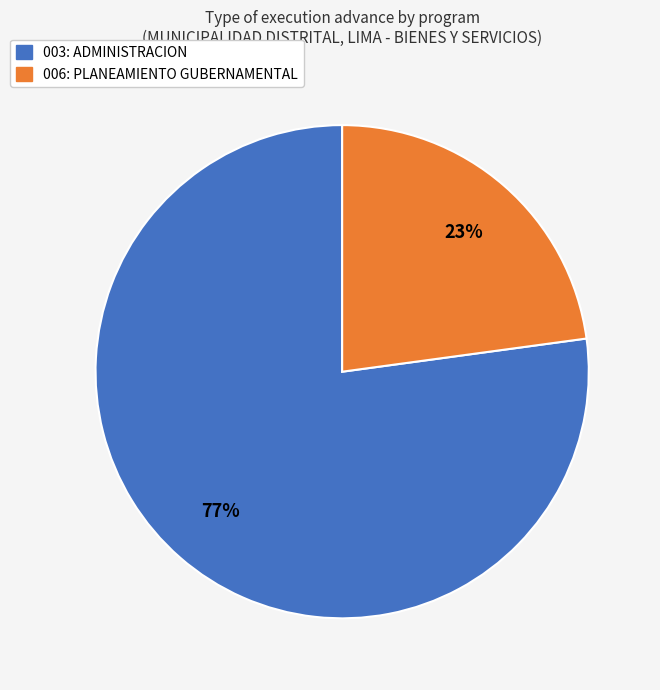

To the nearest percent, what is the difference between the largest and smallest slice percentages?

54%